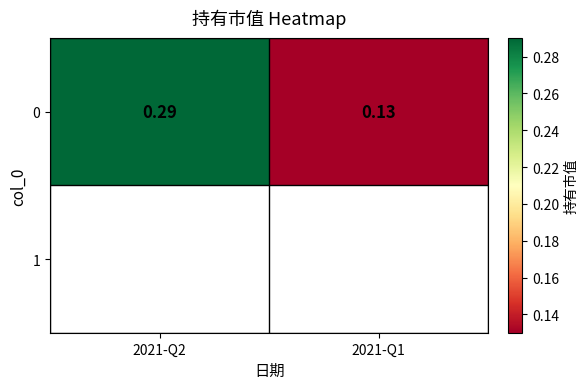

What is the change in value from 2021-Q2 to 2021-Q1?

-0.2